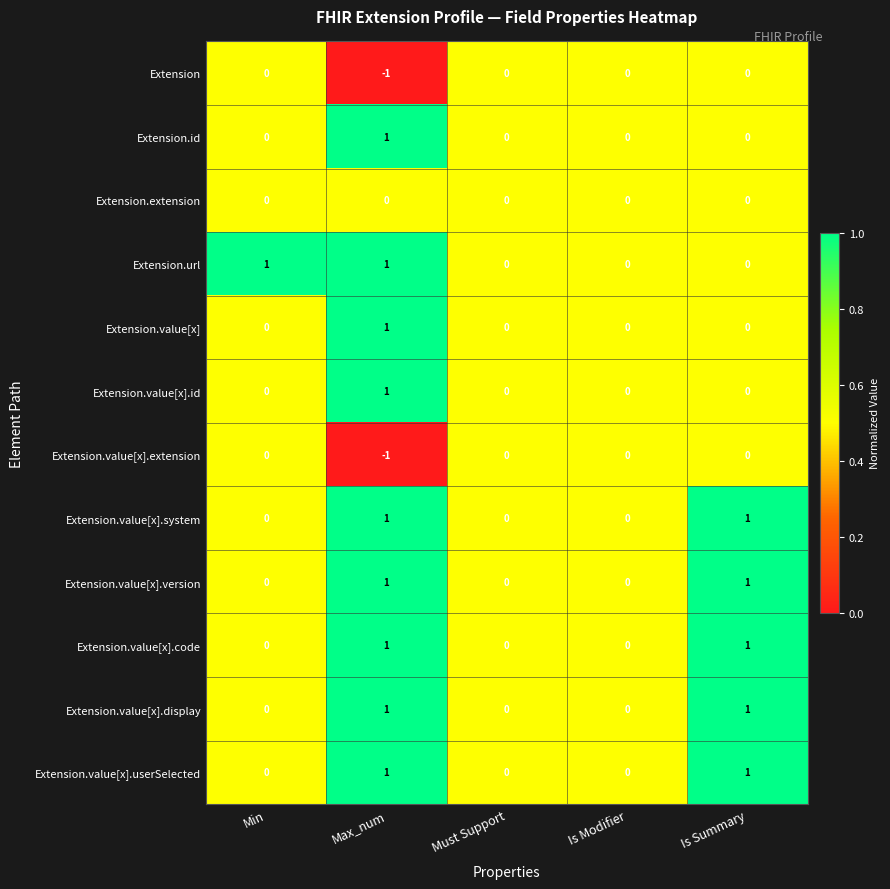

Count the Extension.id values in the range 0 to 1.

5